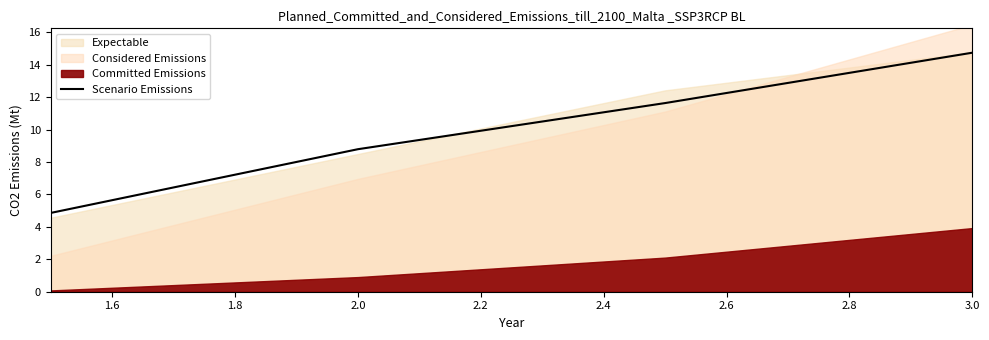

Does the chart have visible grid lines?

No